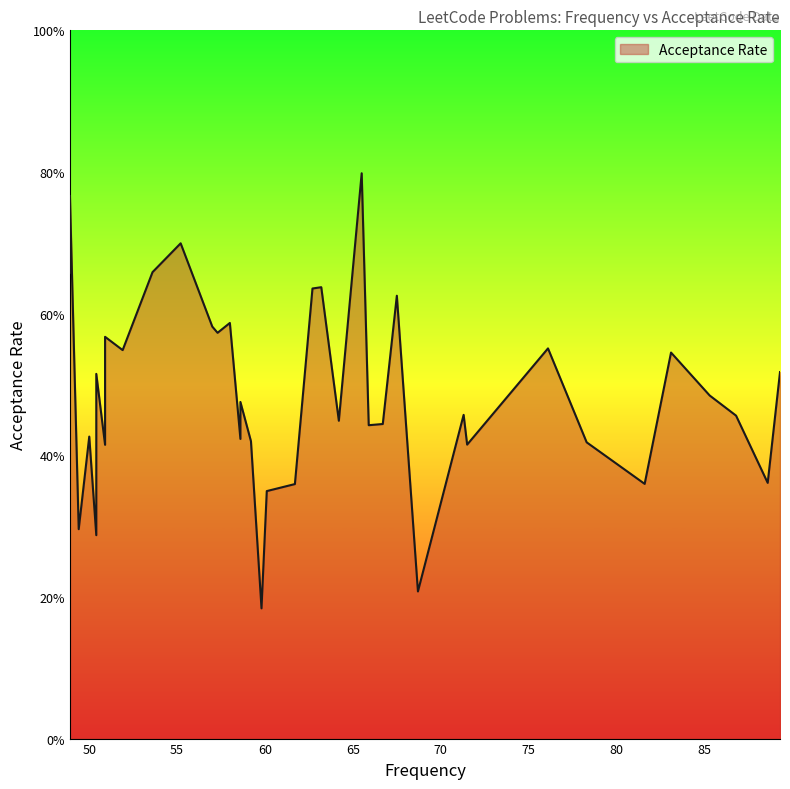

What is the greatest value displayed?

0.8